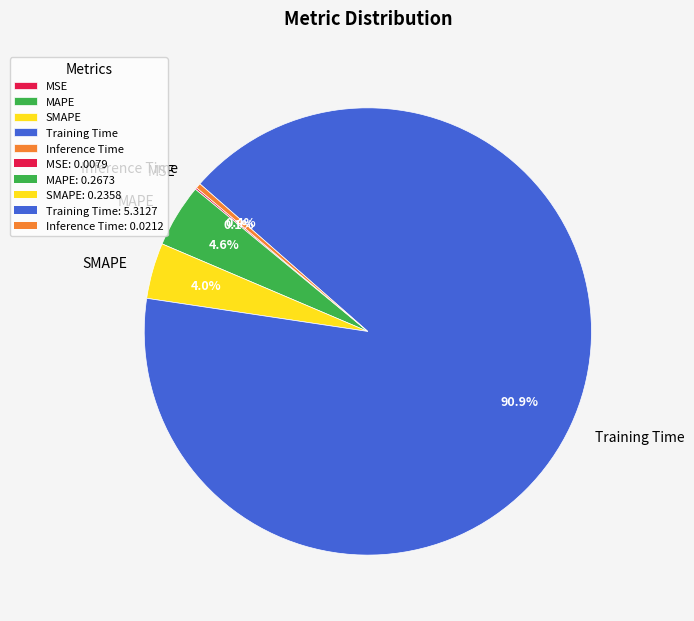

Which slice is the largest?

Training Time